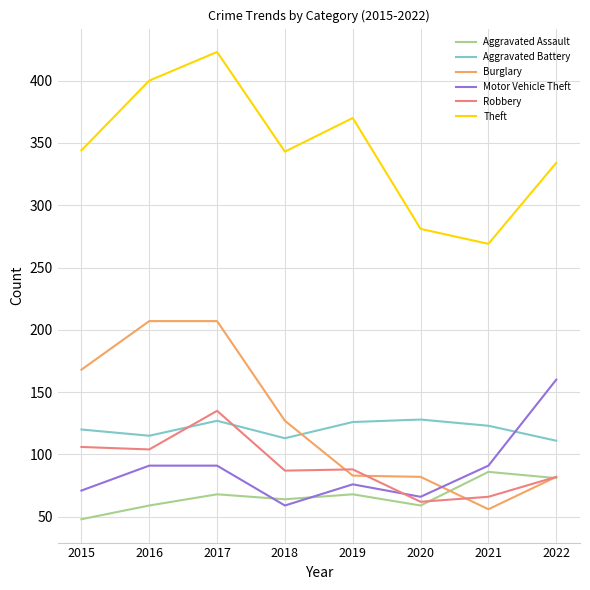

List the series in order of their peak value, highest first.

Theft, Burglary, Motor Vehicle Theft, Robbery, Aggravated Battery, Aggravated Assault